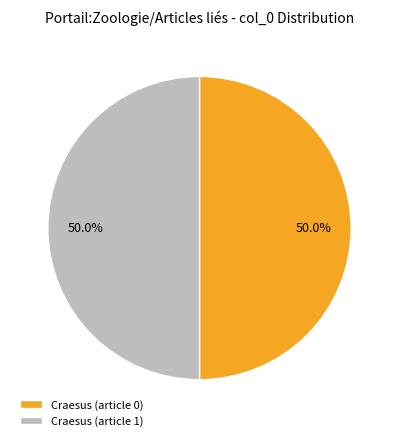

What portion of the pie excludes Craesus (article 0)?

50.0%